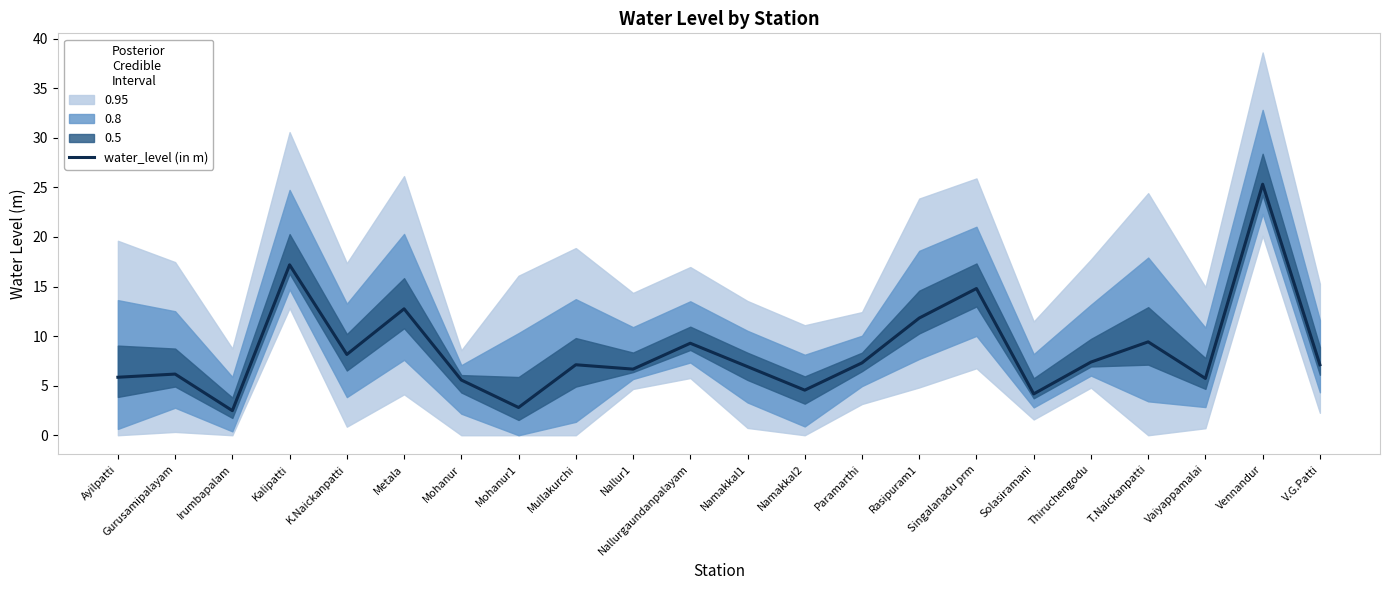

Which has a higher value, K.Naickanpatti or T.Naickanpatti?

T.Naickanpatti